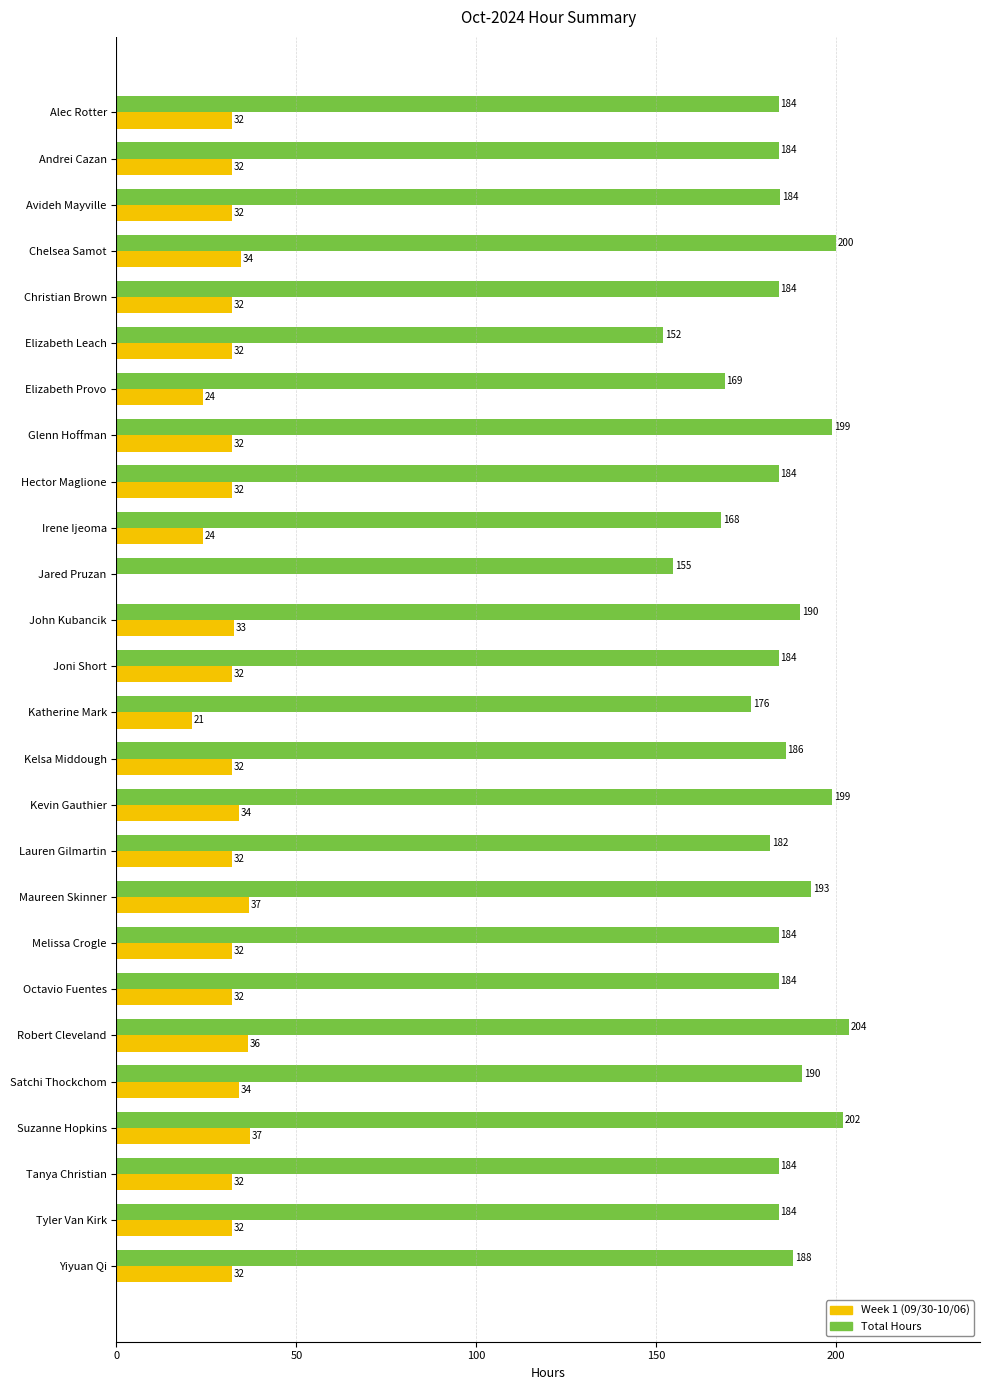

Which series has the largest total across all categories?

Total Hours